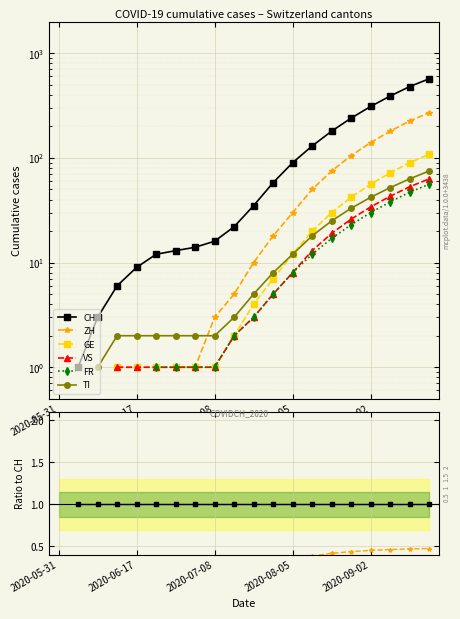

What is the sum of the ZH values at 12 and 15?

0.8